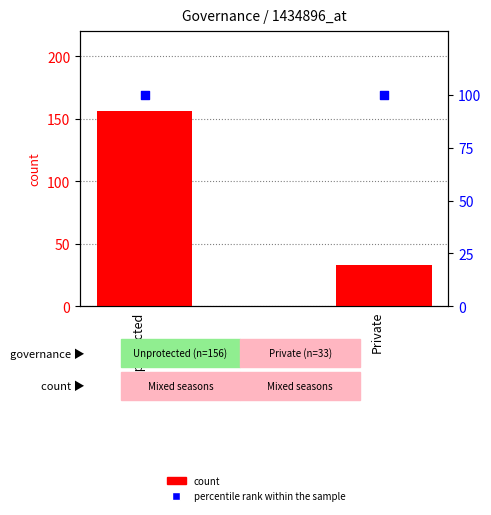

What is the total value across all series at Unprotected?

256